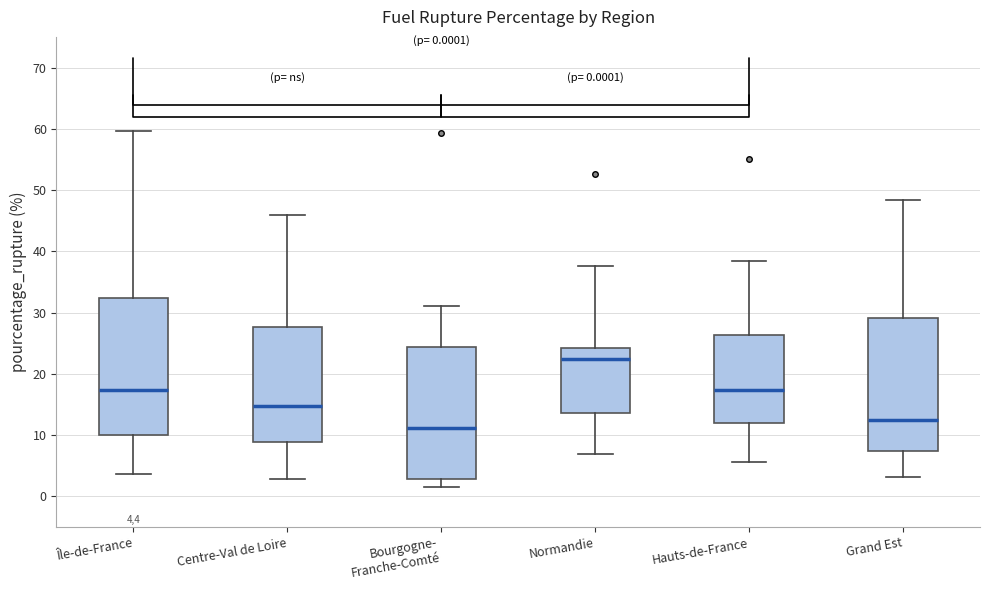

Which box's median line is the lowest?

Bourgogne- Franche-Comté